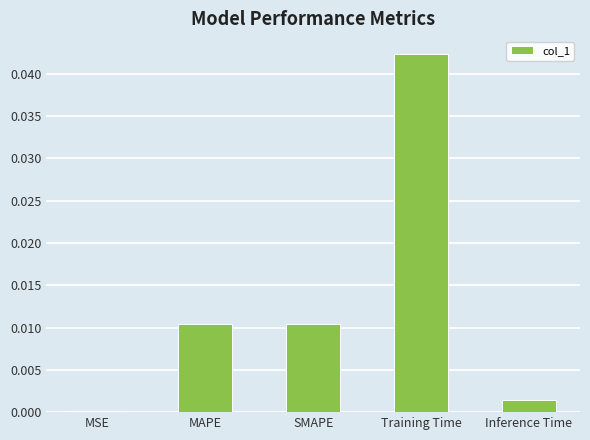

Between MSE and SMAPE, which is larger?

SMAPE